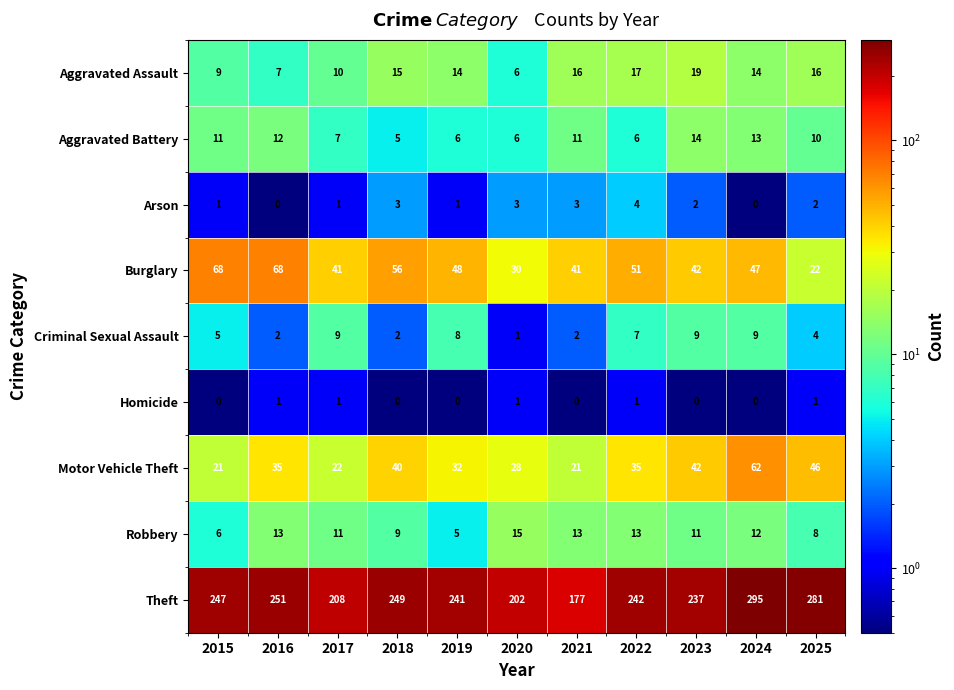

What is the difference between the highest and lowest values at 2020?

201